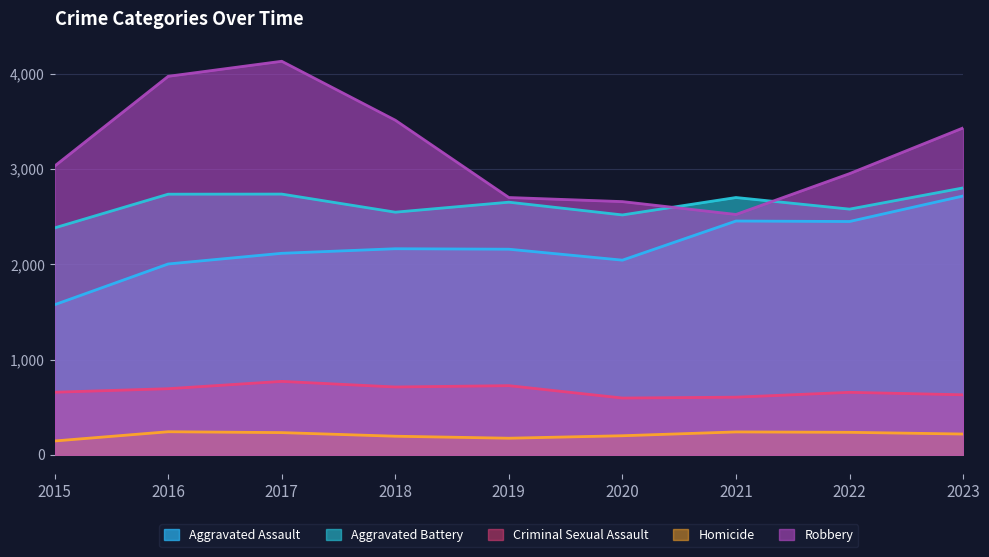

What is the total value across all series at 2015?

7793